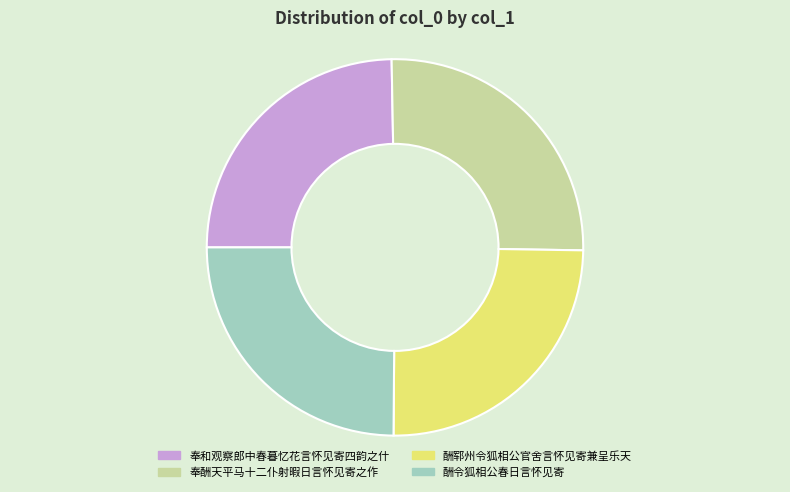

What is the largest slice in the pie chart?

奉酬天平马十二仆射暇日言怀见寄之作